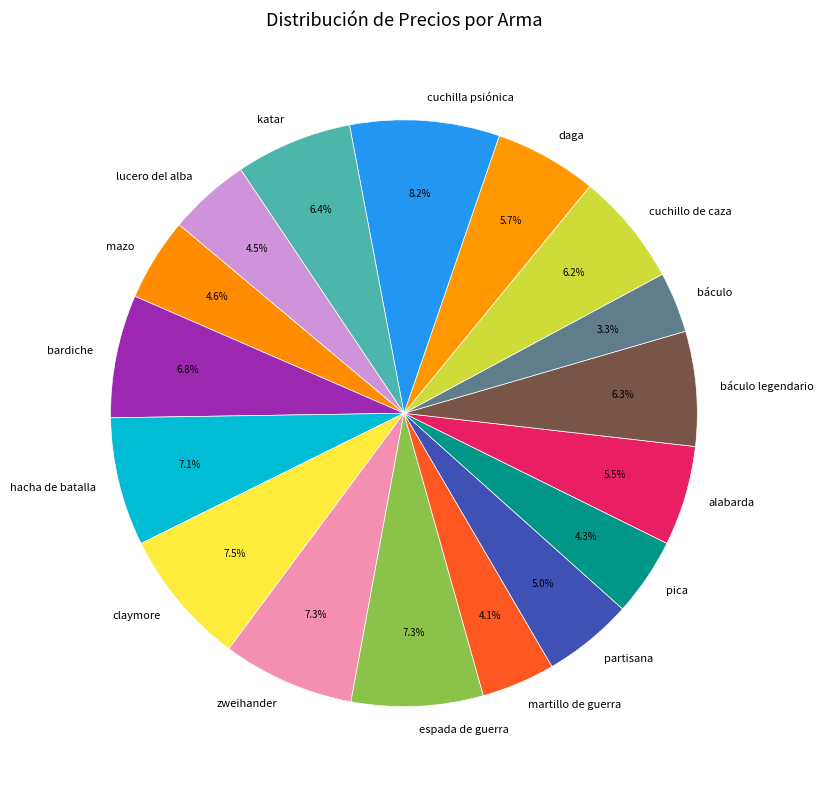

What portion of the pie excludes katar?

93.6%